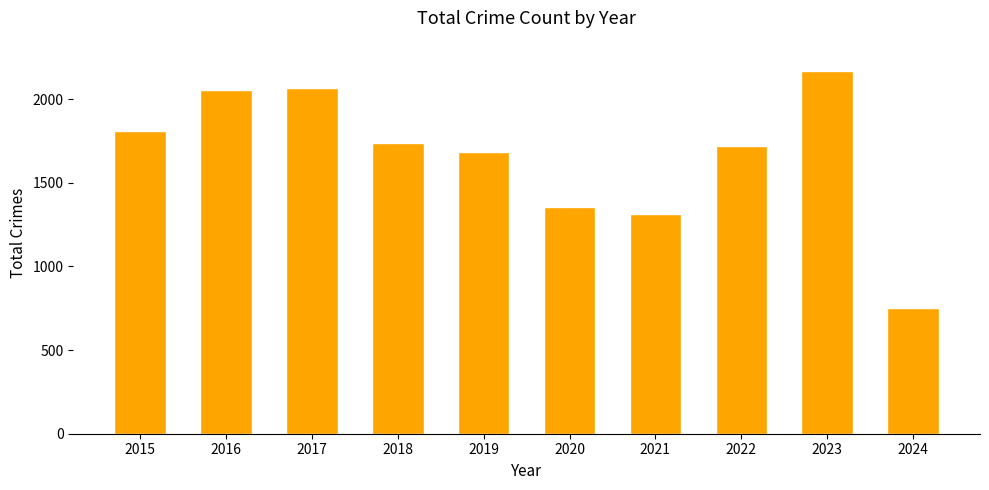

Which label corresponds to the largest value in the chart?

2023